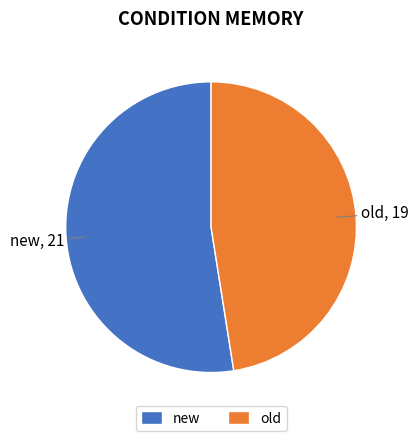

True or false: new accounts for 63% of the total.

False